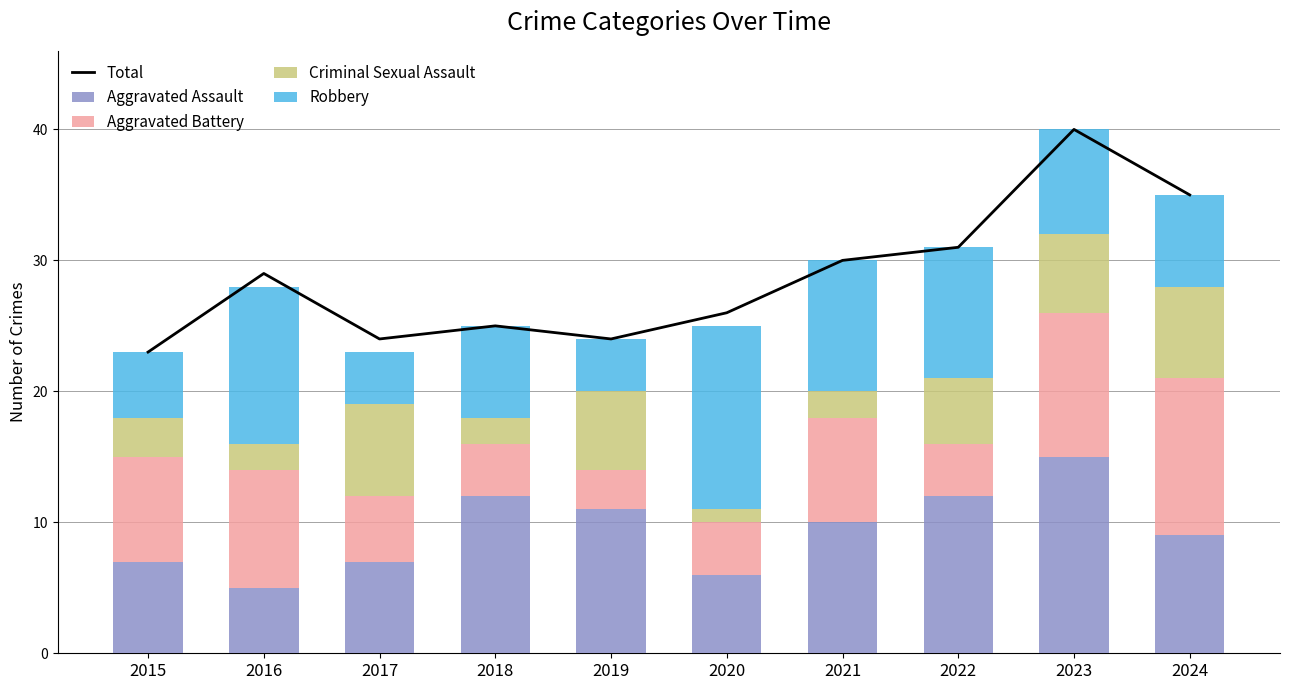

Between 2017 and 2019, which series saw the biggest shift?

Aggravated Assault